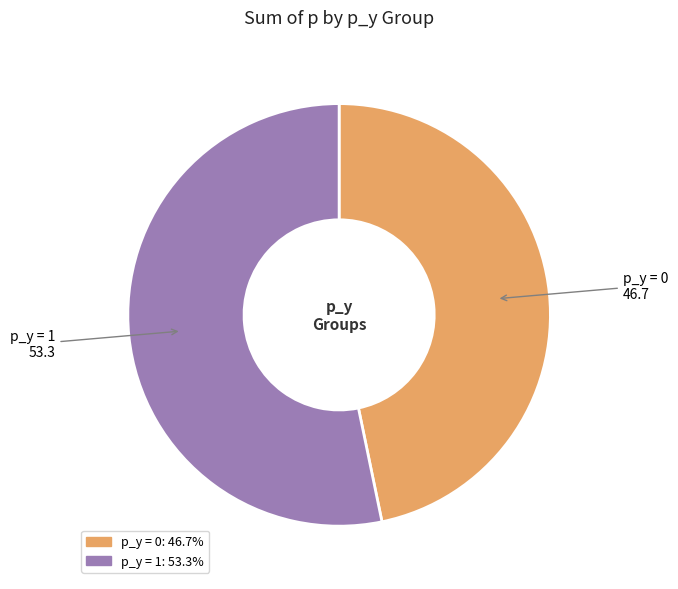

Is there a majority slice in this chart?

Yes